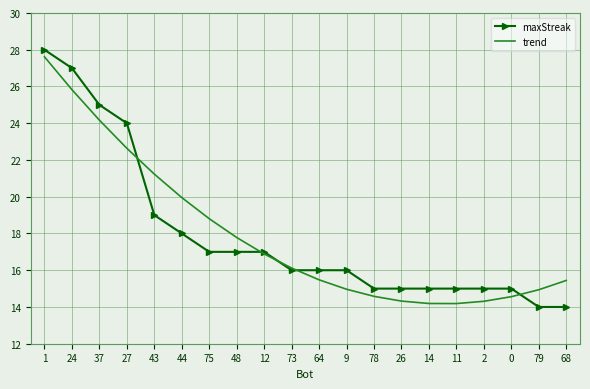

Is it true that trend equals 20.0 at 44?

True